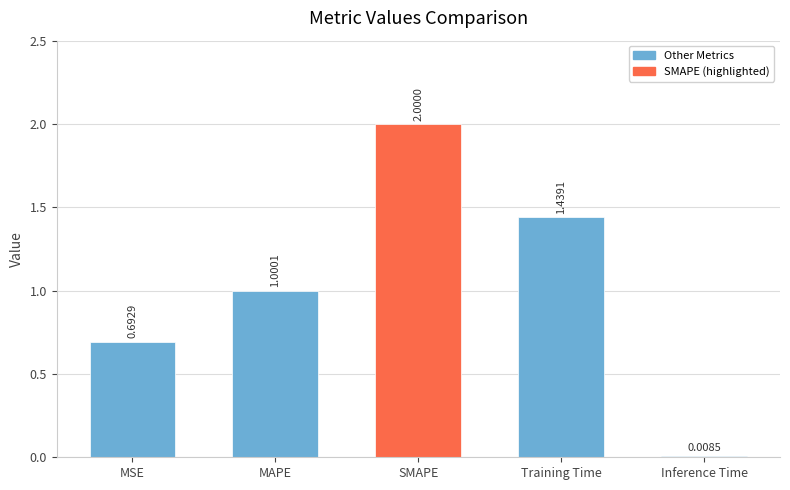

What is the label of the 2nd bar from the left?

MAPE